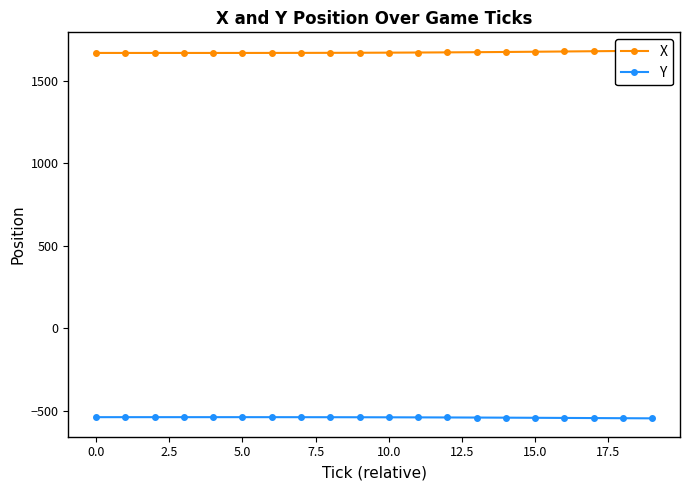

True or false: Y has a value of -542.8 at 15.0.

True